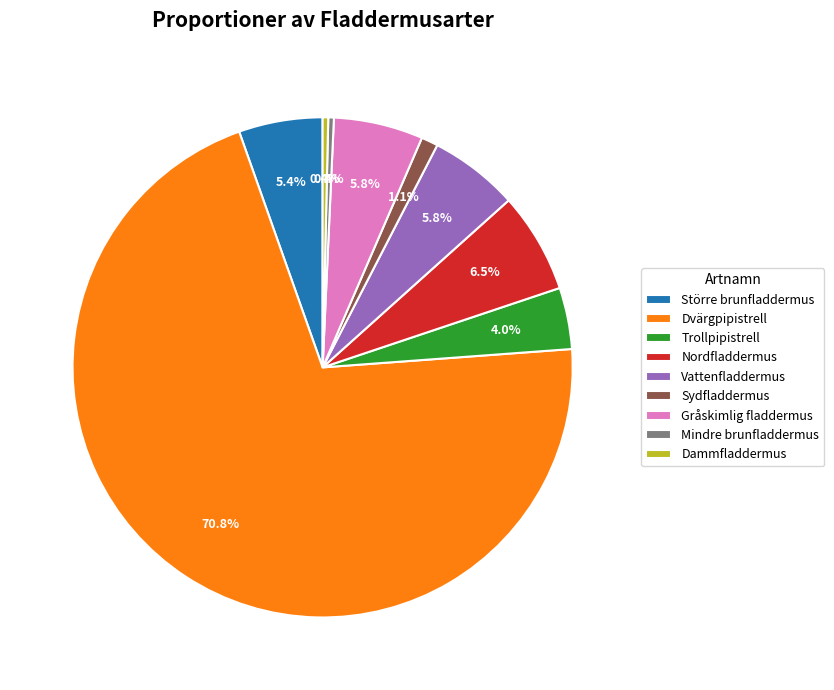

Is it true that Dammfladdermus is 0% of the pie?

True